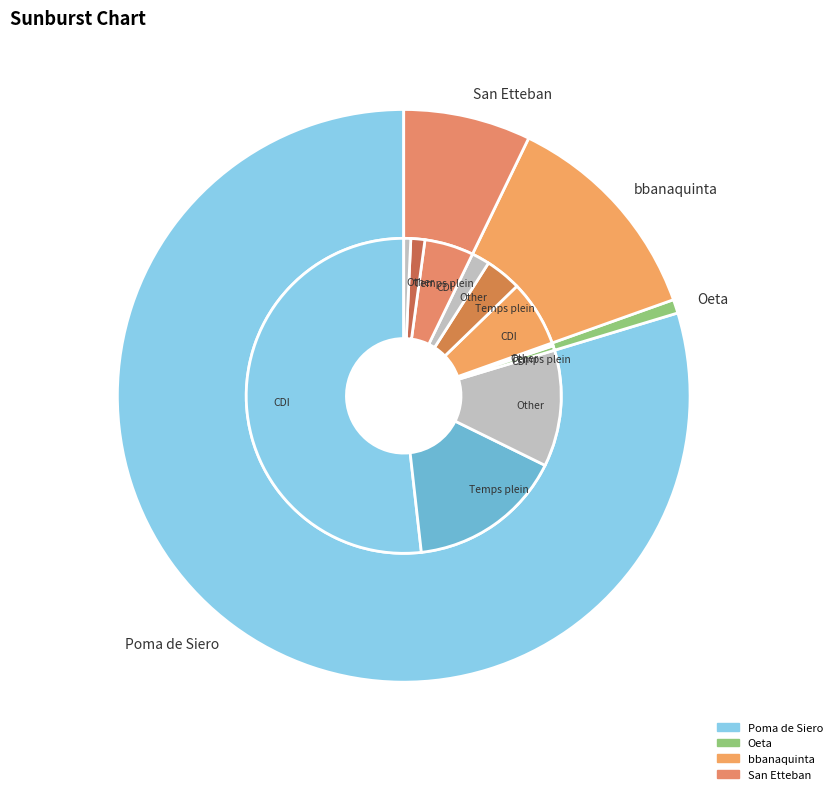

Rank the categories by value from lowest to highest.

Oeta, San Etteban, bbanaquinta, Poma de Siero